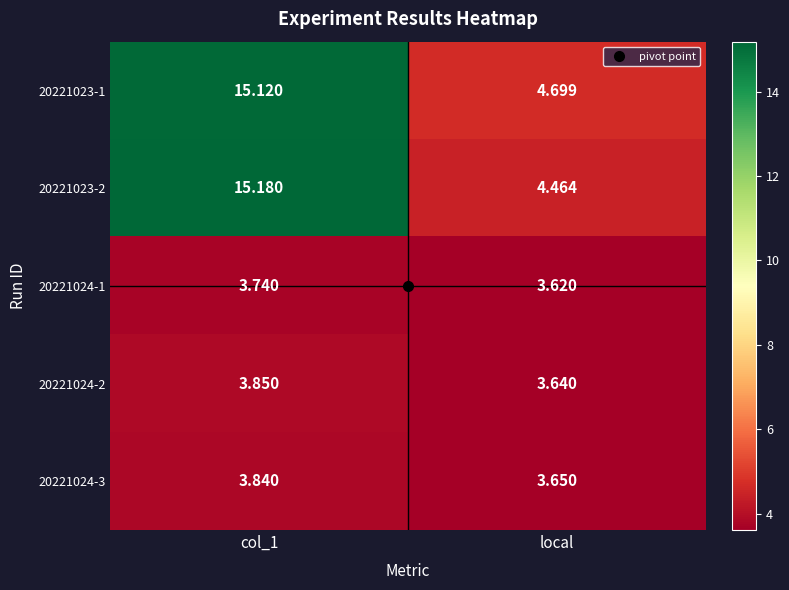

Is the value of 20221024-1 at local greater than the value of 20221023-1 at col_1?

No